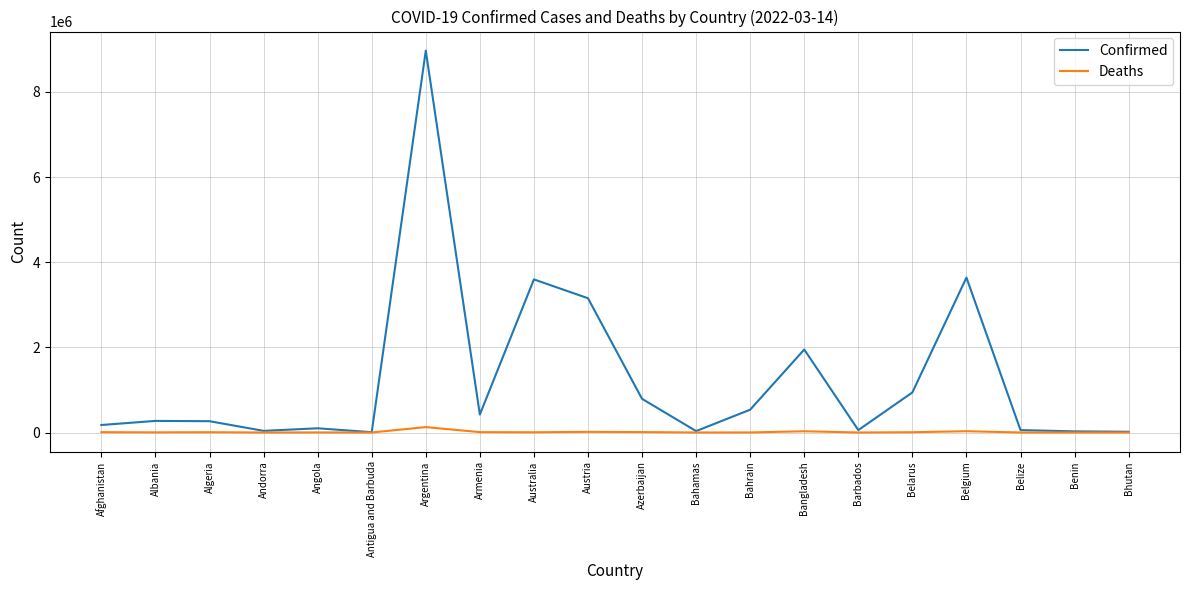

Which series changed the most between Australia and Bahrain?

Confirmed